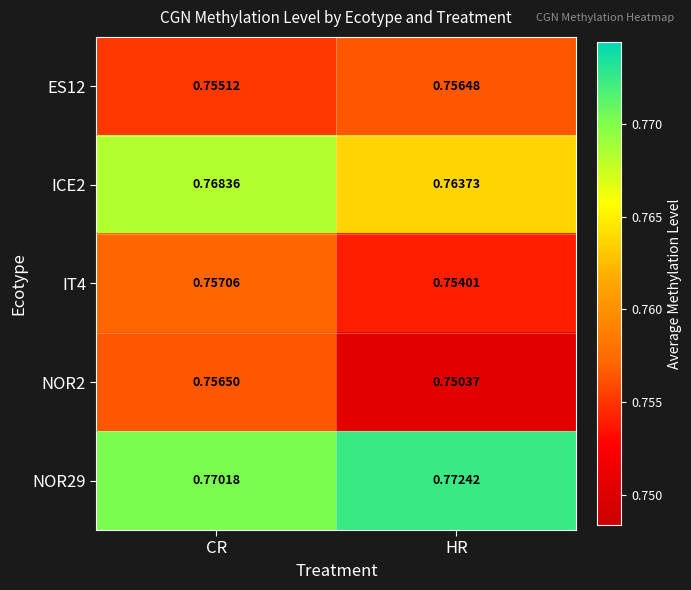

Which category has the highest value in the ICE2 series?

CR